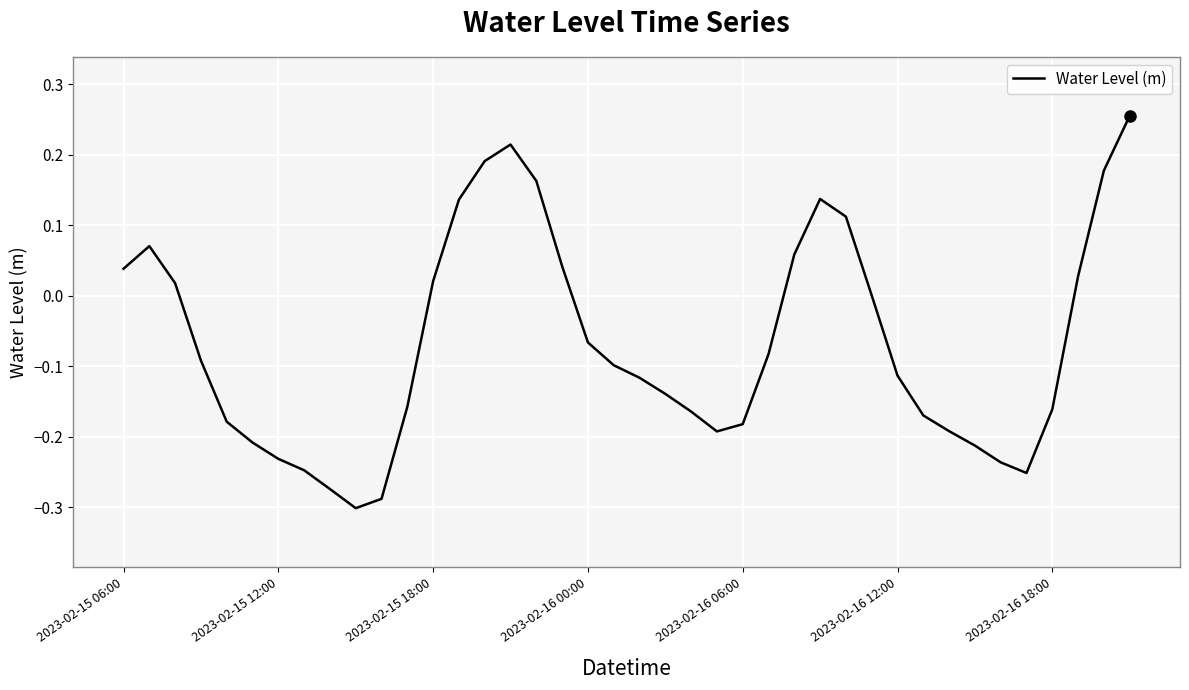

List the labels in order of value, largest first.

39, 15, 14, 38, 16, 27, 13, 28, 2023-02-15 12:00, 26, 17, 2023-02-15 06:00, 37, 12, 2023-02-15 18:00, 29, 18, 25, 2023-02-16 00:00, 19, 30, 20, 21, 11, 36, 22, 31, 2023-02-16 06:00, 24, 32, 23, 2023-02-16 12:00, 33, 2023-02-16 18:00, 34, 7, 35, 8, 10, 9